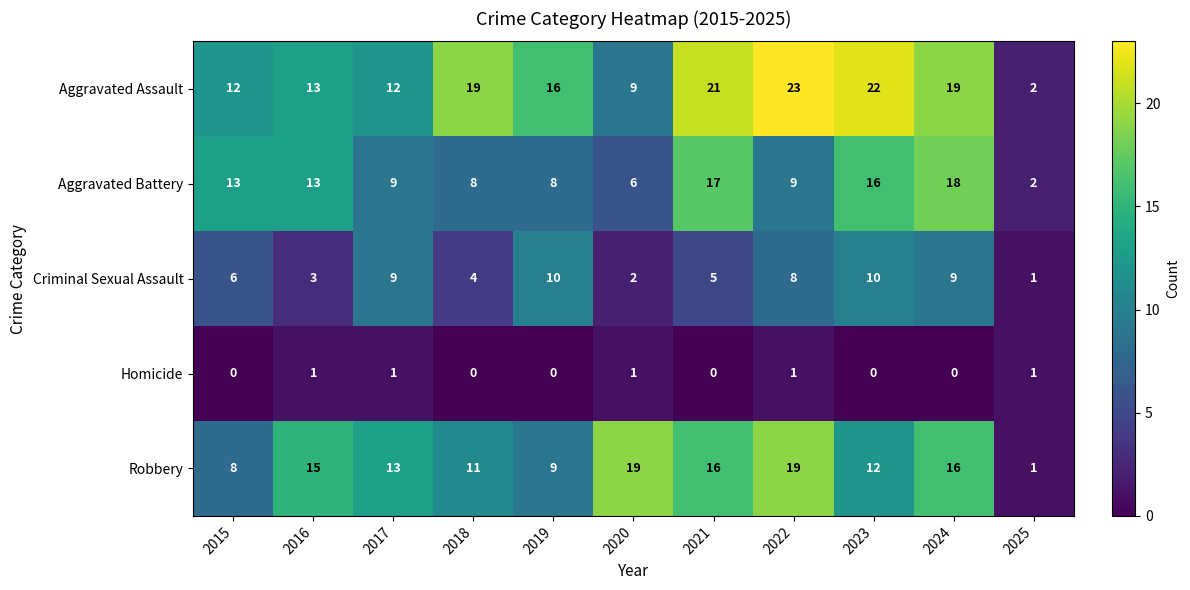

True or false: Criminal Sexual Assault has a value of 8 at 2021.

False